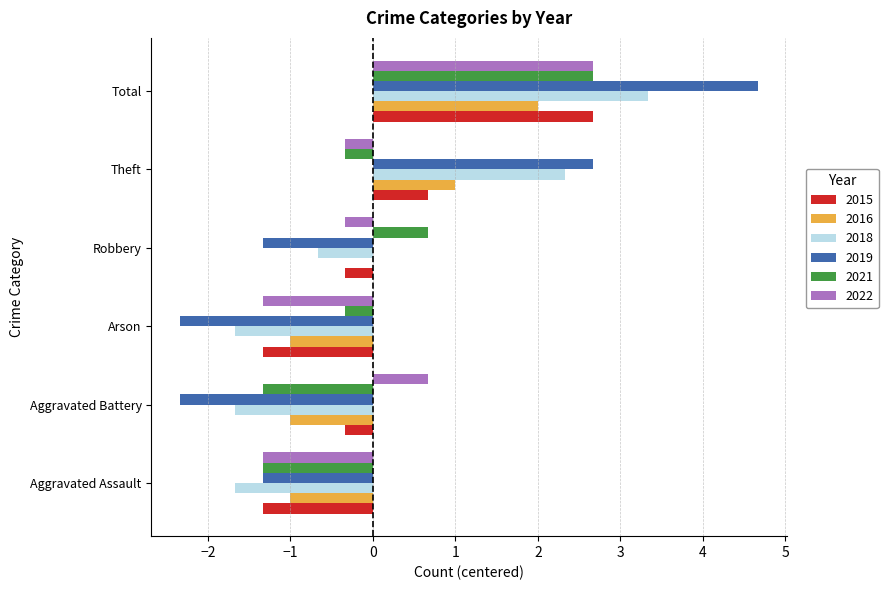

Which series changed the most between Robbery and Theft?

2019